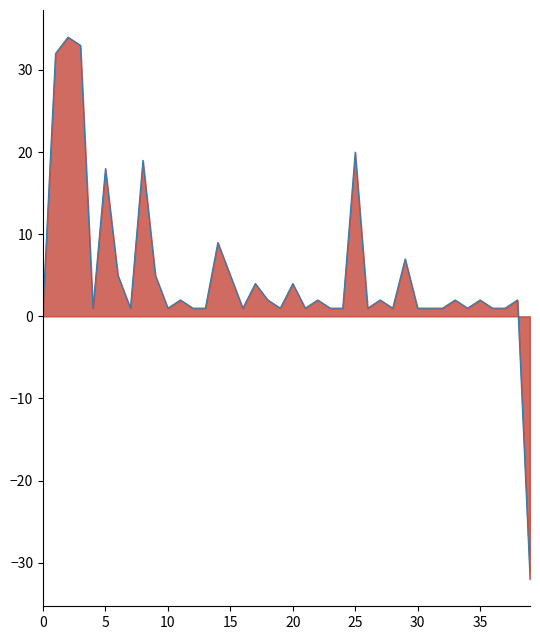

How many lines are shown in the chart?

1